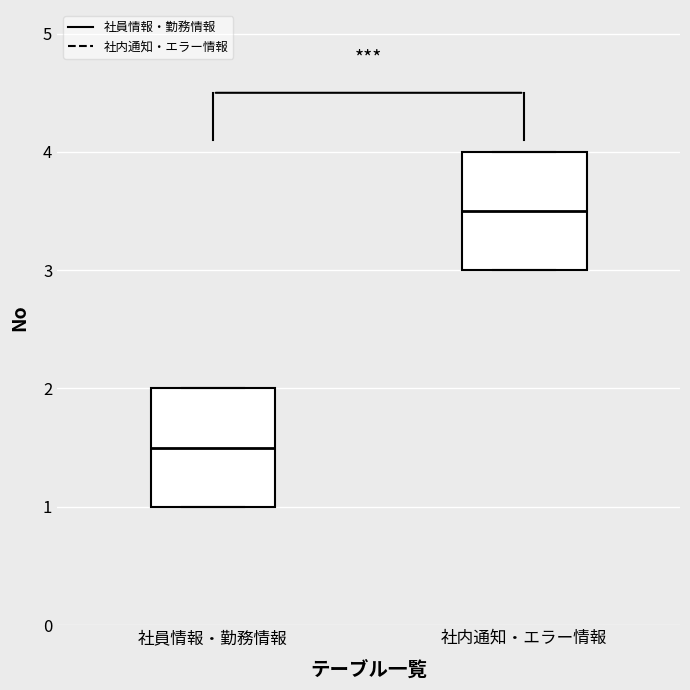

Where is the lower edge of the box for 社内通知・エラー情報 on the y-axis? The values are not printed on the chart, so give them approximately, as read against the axis.

3.0